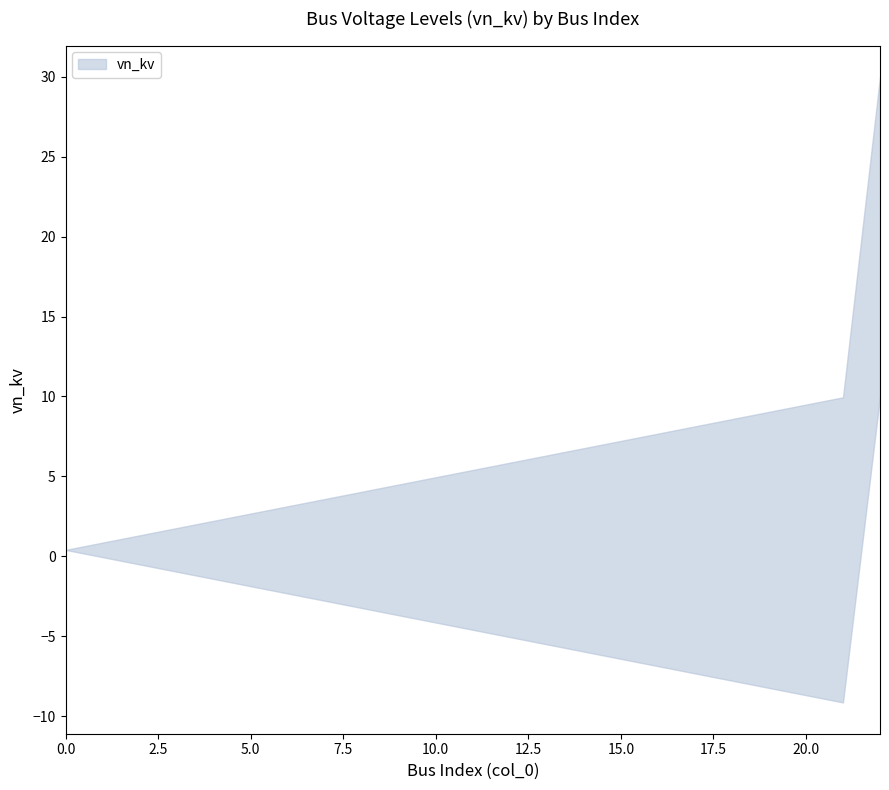

True or false: vn_kv_upper has more than 2 points higher than both neighbors.

False